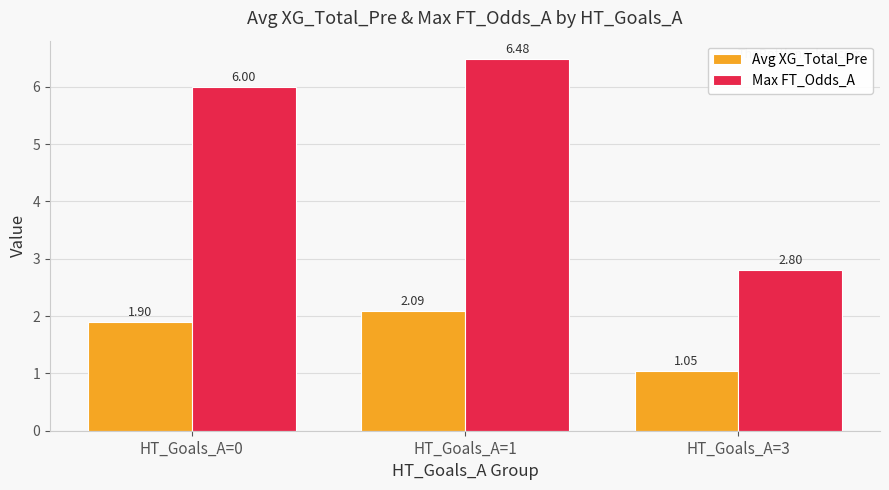

What is the difference between the highest and lowest values at HT_Goals_A=1?

4.4